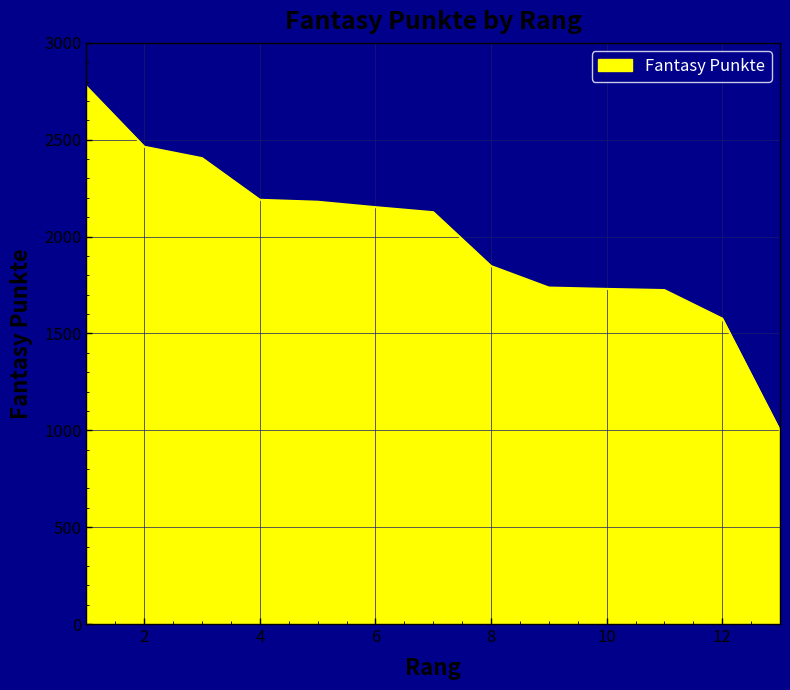

What is the smallest value displayed?

998